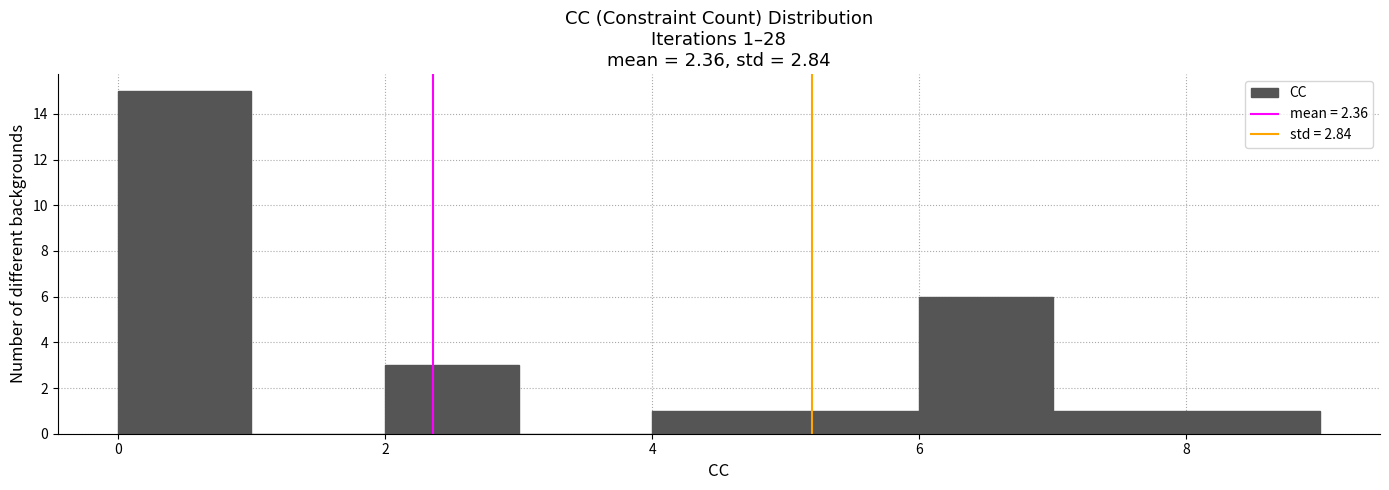

Which range on the x-axis has the tallest bar?

0 to 1